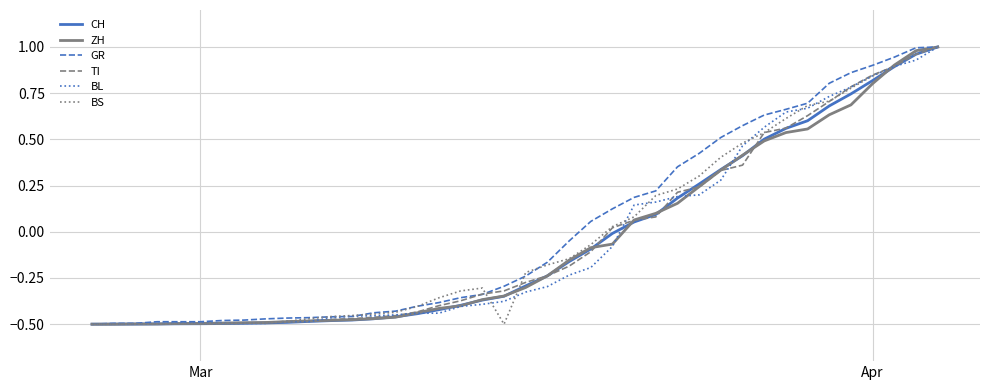

What are all the series names shown in the legend?

CH, ZH, GR, TI, BL, BS